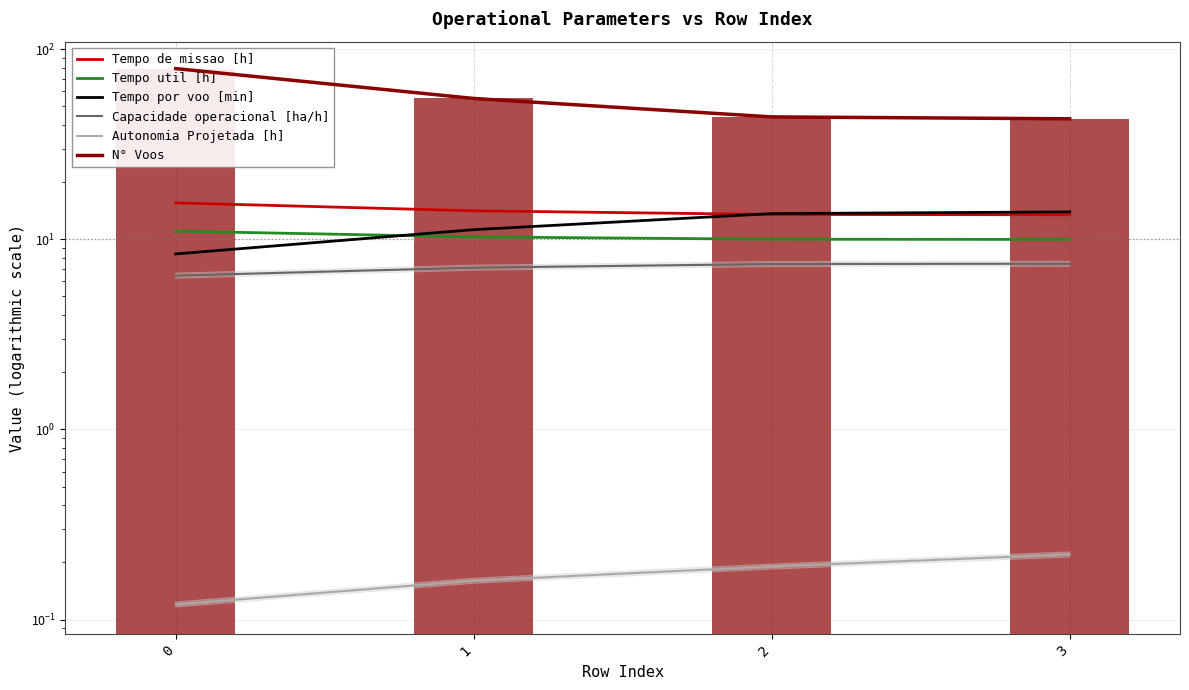

How many values in the Capacidade operacional [ha/h] series are below 7?

1